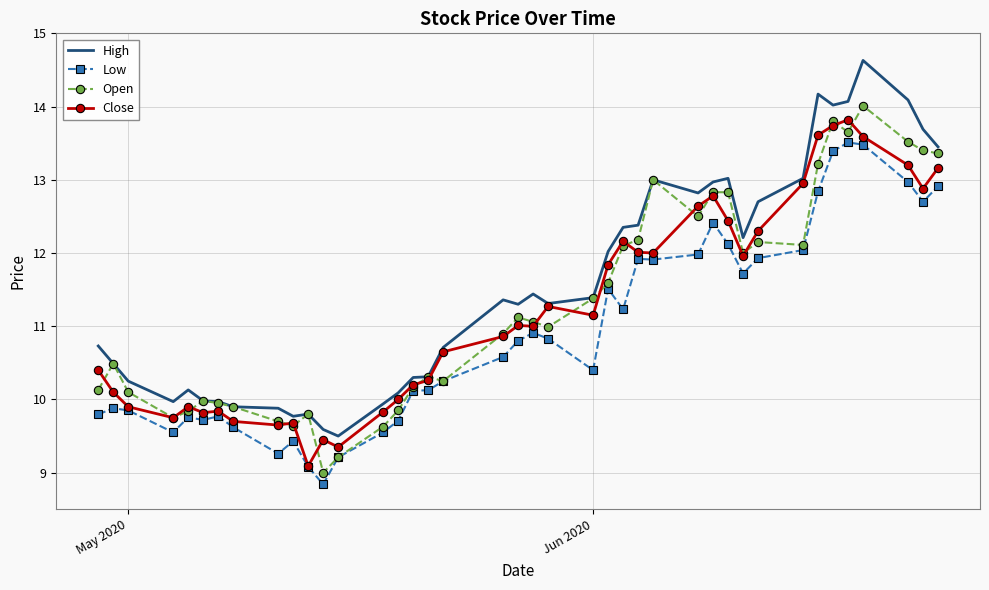

Which series has the largest total across all categories?

High